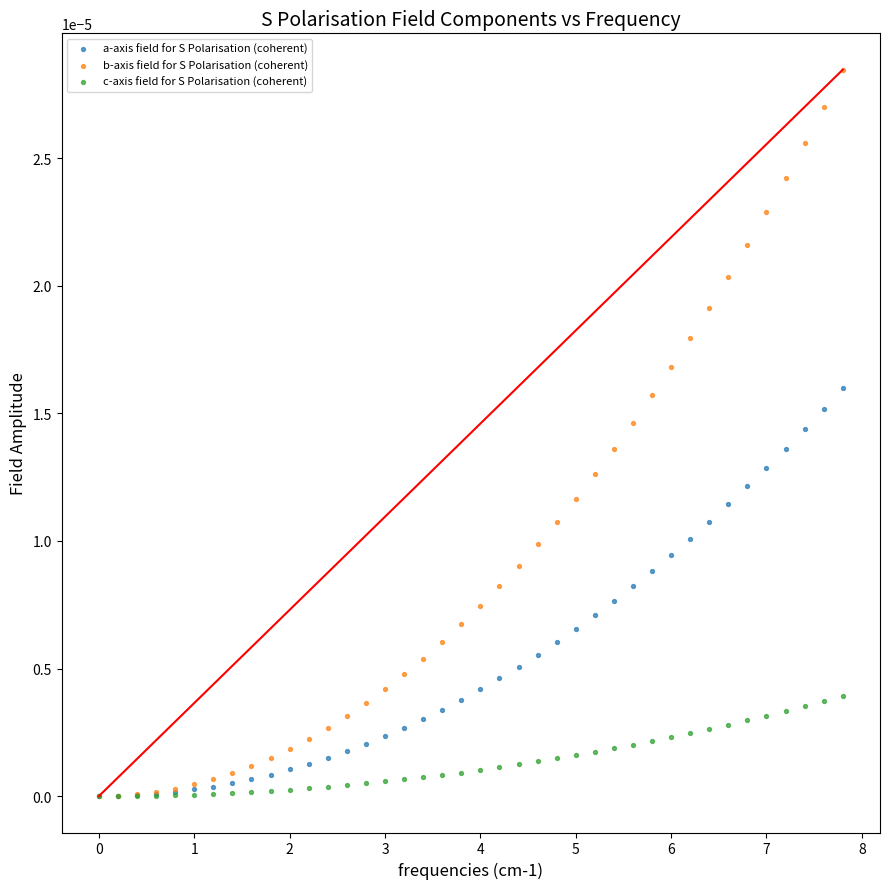

What are all the series names shown in the legend?

a-axis field for S Polarisation (coherent), b-axis field for S Polarisation (coherent), c-axis field for S Polarisation (coherent)